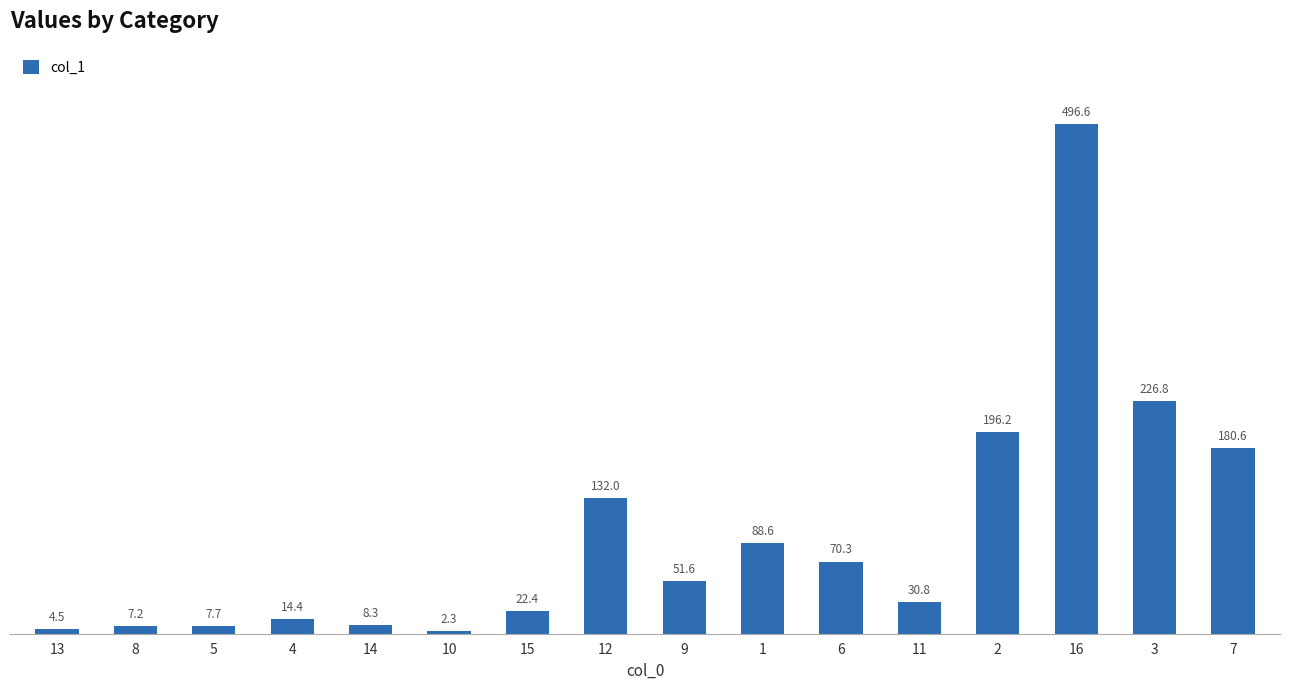

What is the difference between the maximum and second lowest values?

492.1